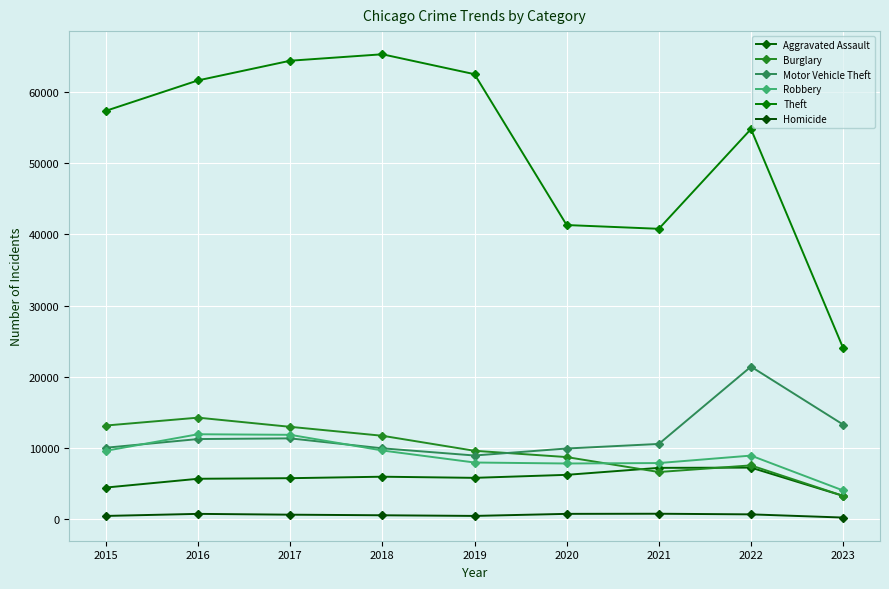

True or false: Homicide and Motor Vehicle Theft cross at least once.

False